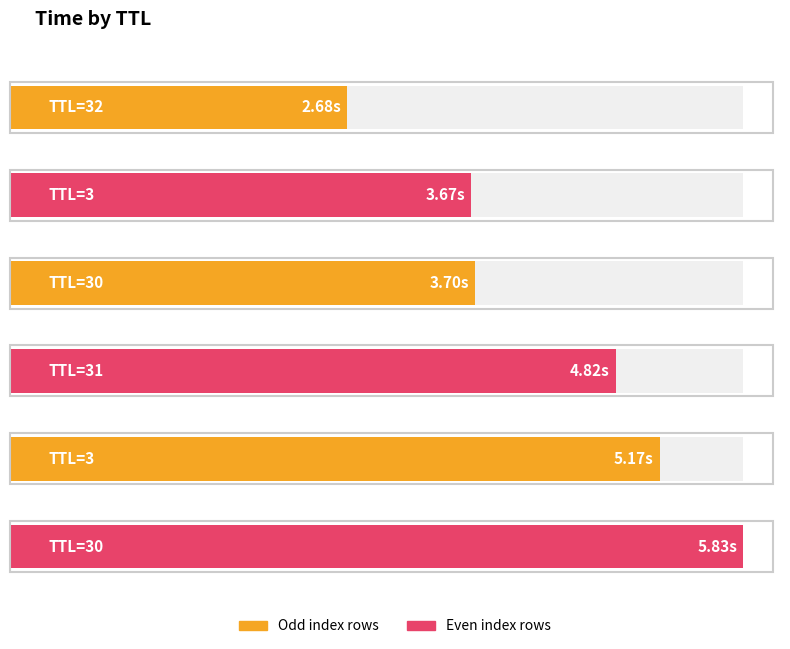

What is the approximate value at 3?

5.2